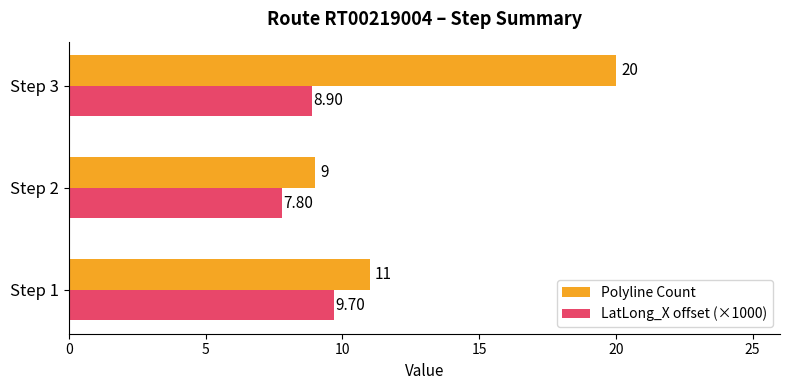

List the series in order of their peak value, highest first.

Polyline Count, LatLong_X offset (×1000)